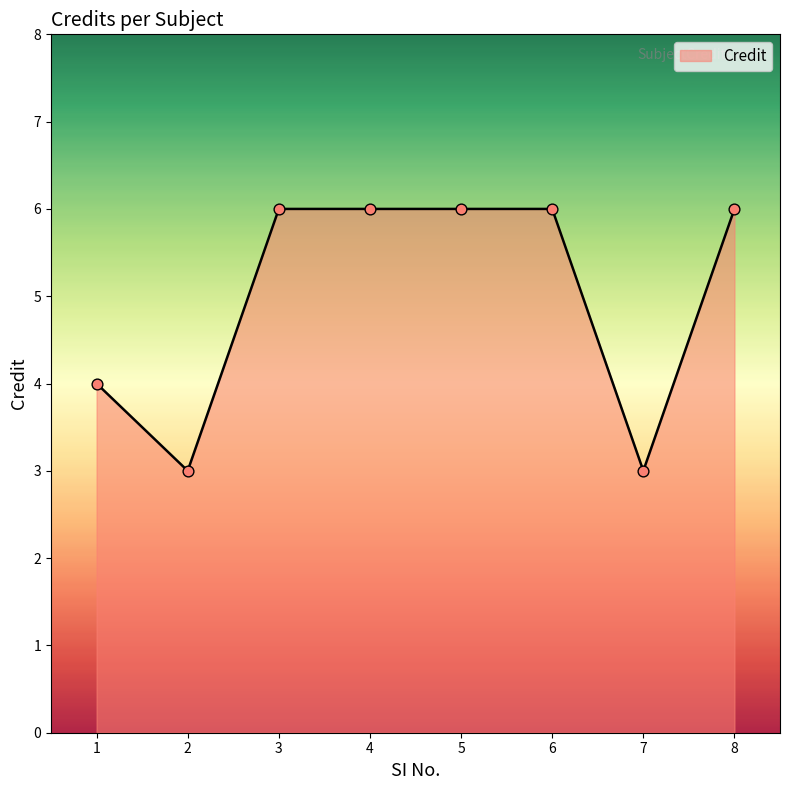

Approximately how many times larger is the value at 3 compared to 6?

1.0